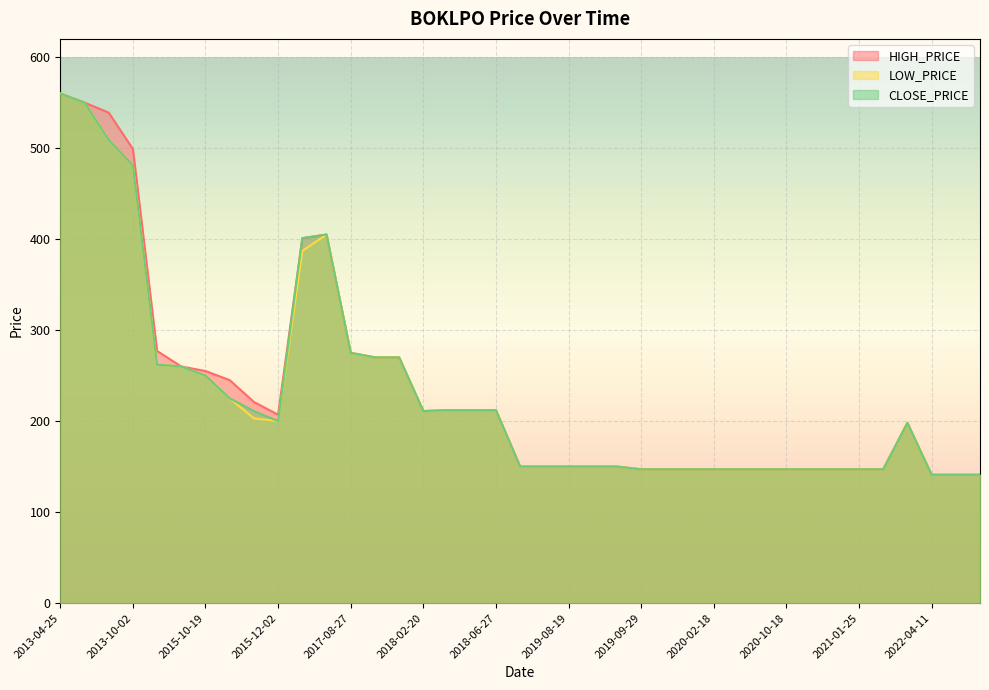

Is it true that HIGH_PRICE equals 560 at 2013-04-25?

True